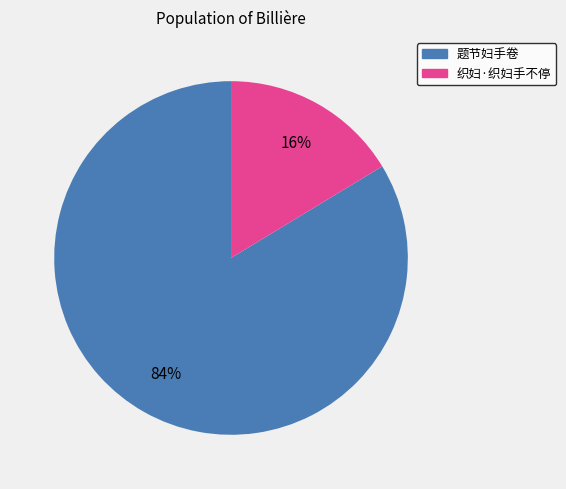

Which category has the smallest portion of the pie?

织妇·织妇手不停